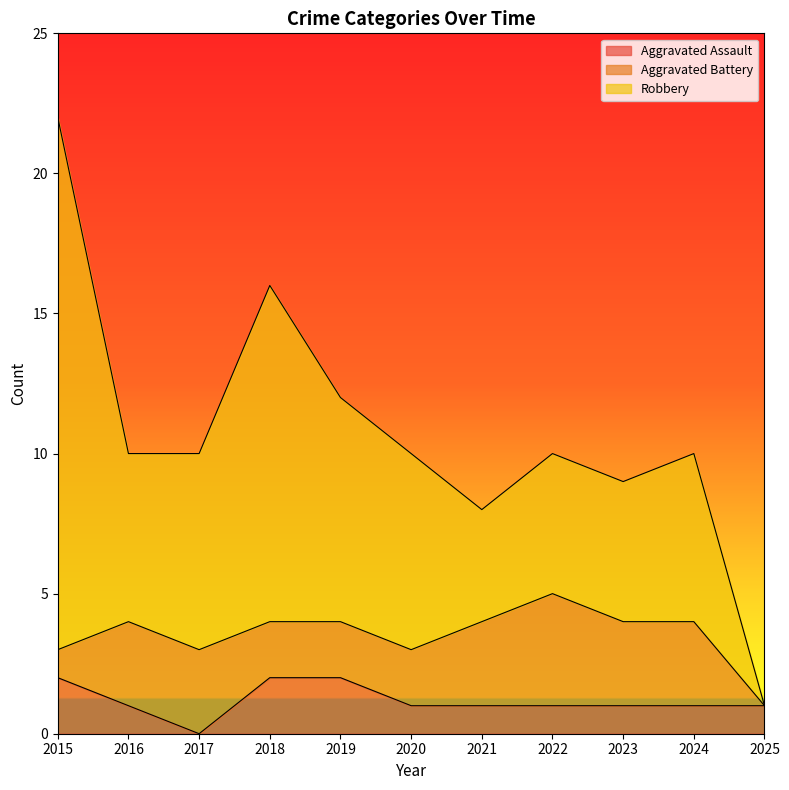

Reading right to left, extract all data points from this chart.

Aggravated Assault: 1	1	1	1	1	1	2	2	0	1	2
Aggravated Battery: 0	3	3	4	3	2	2	2	3	3	1
Robbery: 0	6	5	5	4	7	8	12	7	6	19